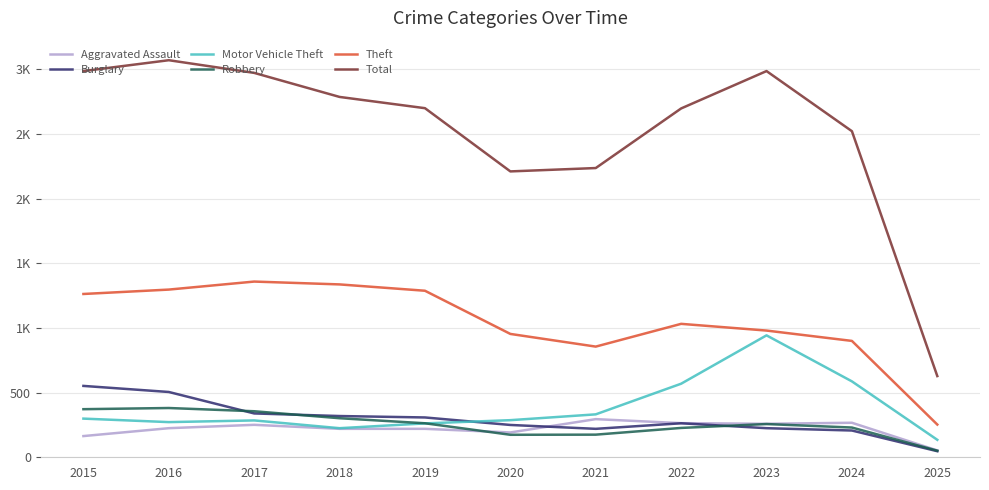

Reading left to right, transcribe all the data shown in this chart.

Aggravated Assault: 2015=164	2016=225	2017=251	2018=220	2019=220	2020=192	2021=295	2022=264	2023=259	2024=267	2025=53
Burglary: 2015=552	2016=505	2017=339	2018=319	2019=308	2020=250	2021=220	2022=263	2023=225	2024=207	2025=47
Motor Vehicle Theft: 2015=299	2016=272	2017=285	2018=225	2019=262	2020=287	2021=332	2022=569	2023=943	2024=587	2025=135
Robbery: 2015=372	2016=381	2017=356	2018=302	2019=263	2020=174	2021=175	2022=227	2023=257	2024=230	2025=51
Theft: 2015=1263	2016=1297	2017=1359	2018=1337	2019=1288	2020=954	2021=856	2022=1032	2023=980	2024=900	2025=253
Total: 2015=2987	2016=3071	2017=2973	2018=2787	2019=2700	2020=2211	2021=2237	2022=2698	2023=2987	2024=2522	2025=628